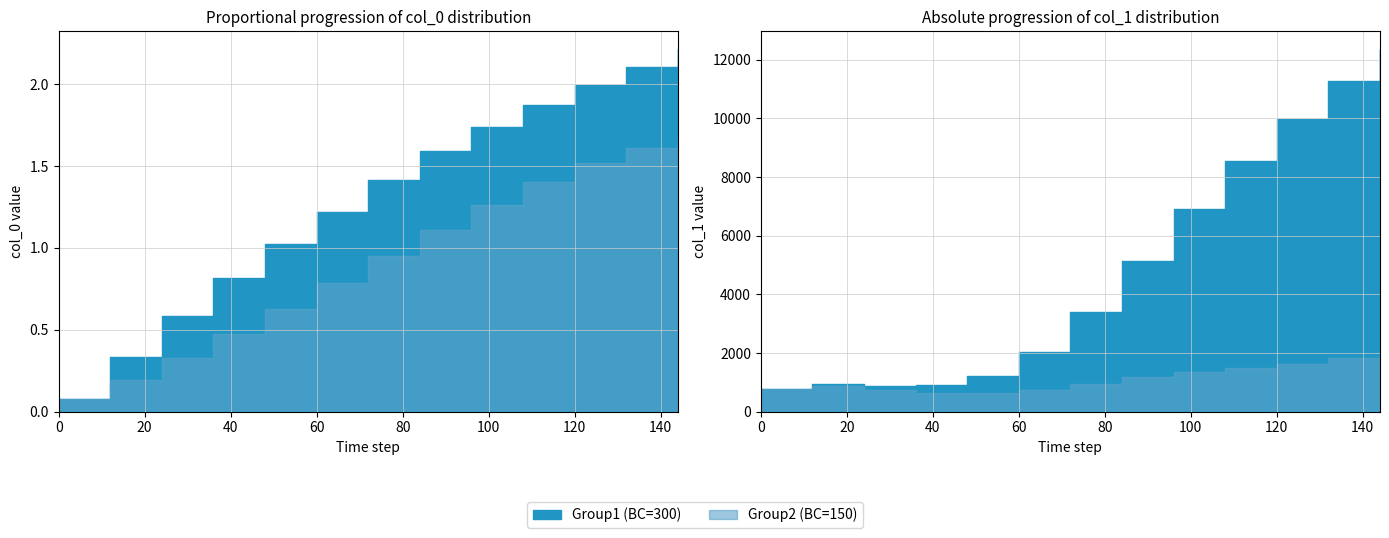

True or false: col_0_group1 and col_1_group2 intersect in this chart.

False